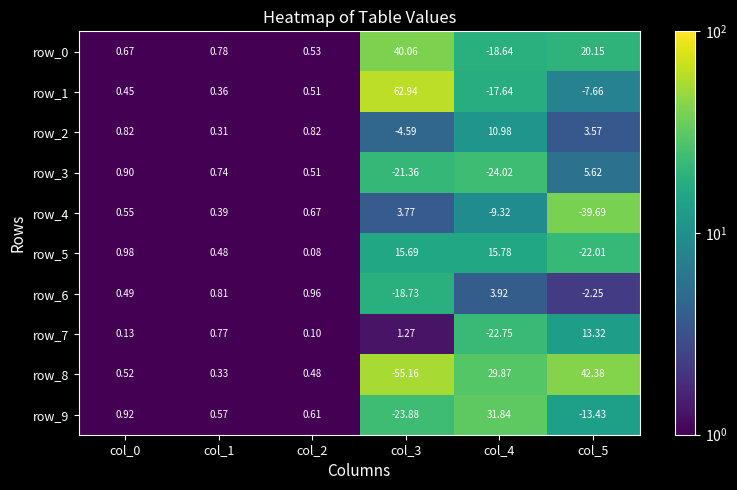

At how many categories does at least one series exceed 28?

3